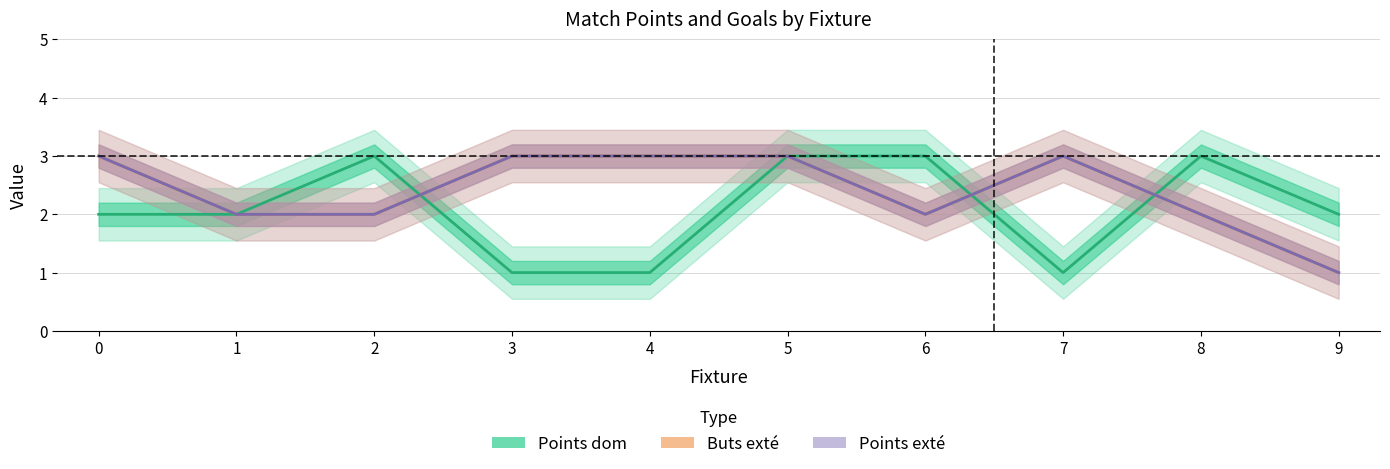

At which label is Buts exté closest to 2?

1